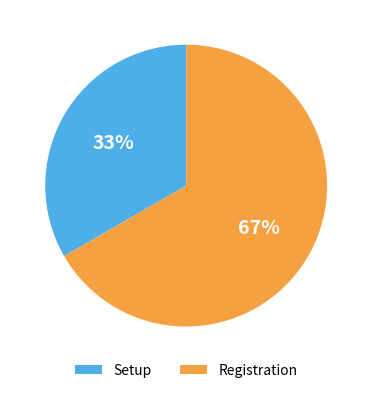

Which slice is the smallest?

Setup